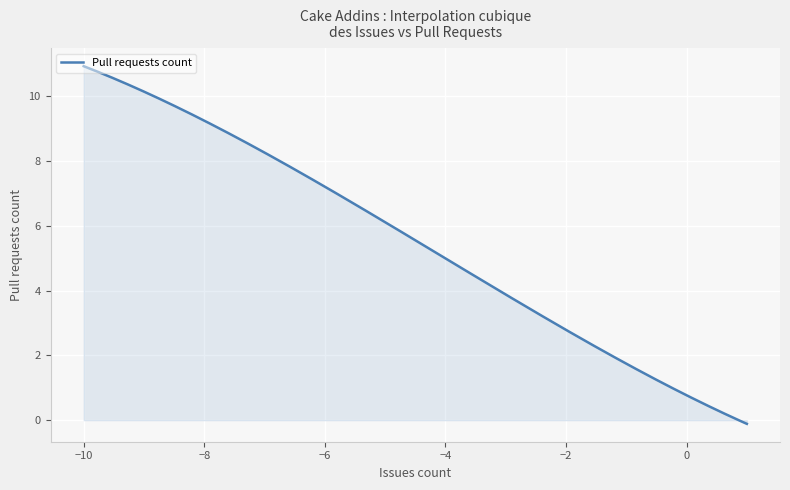

What is the greatest value displayed?

10.9